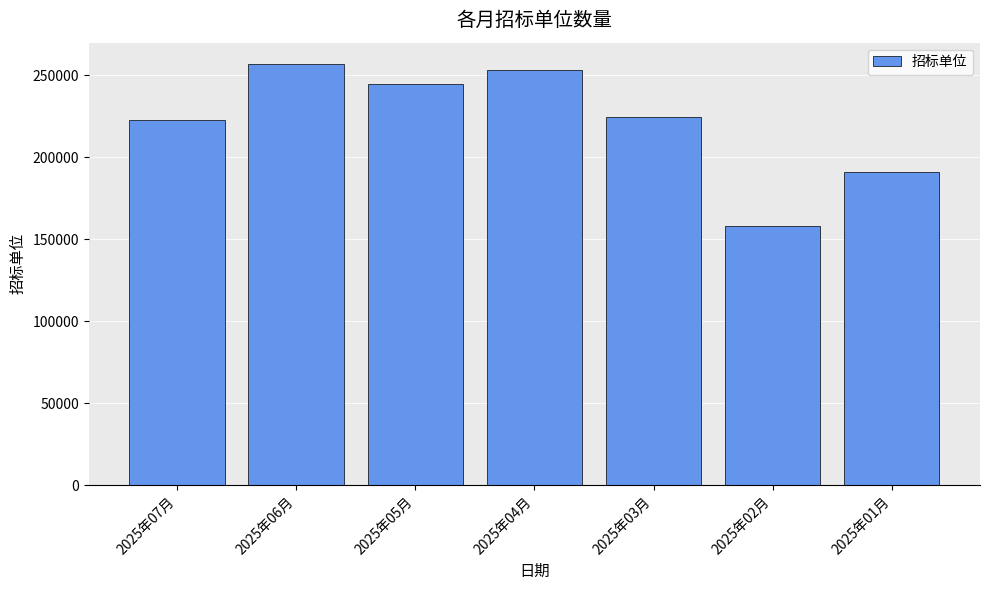

What is the label of the 4th bar from the left?

2025年04月